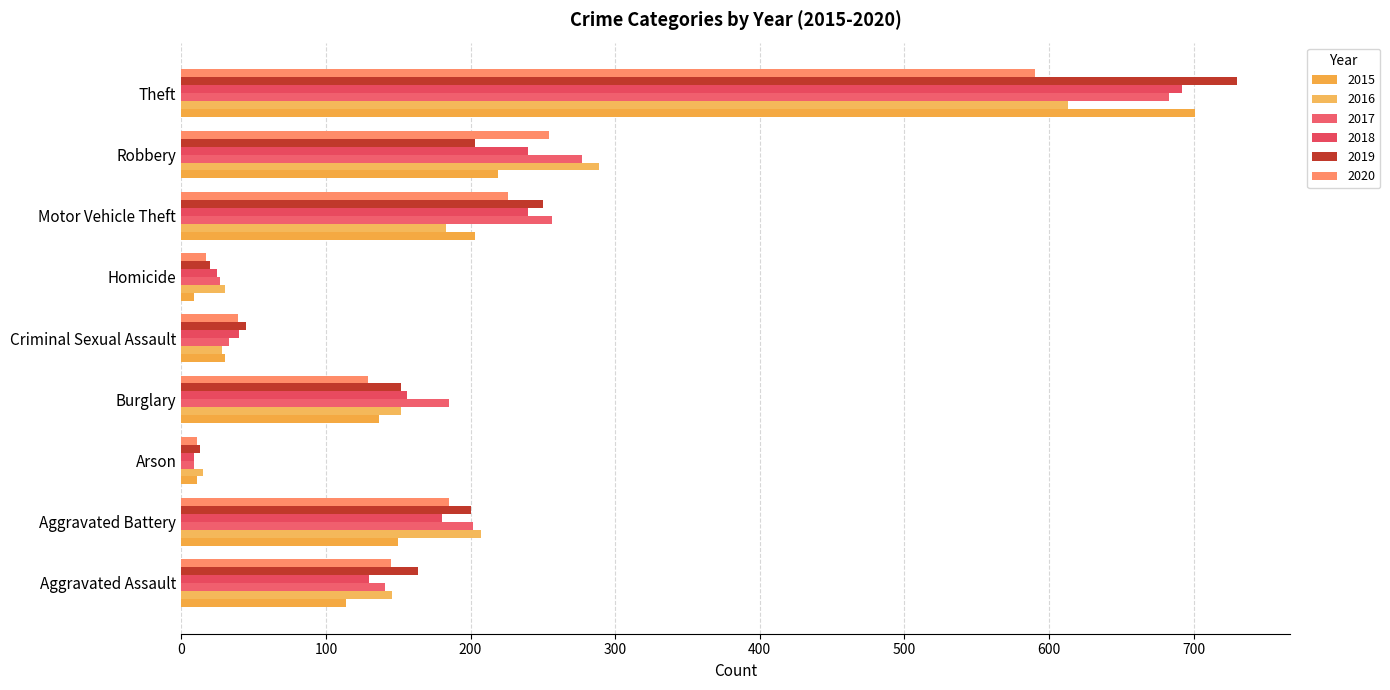

What is the value of the 2018 bar at the 6th from the left?

25